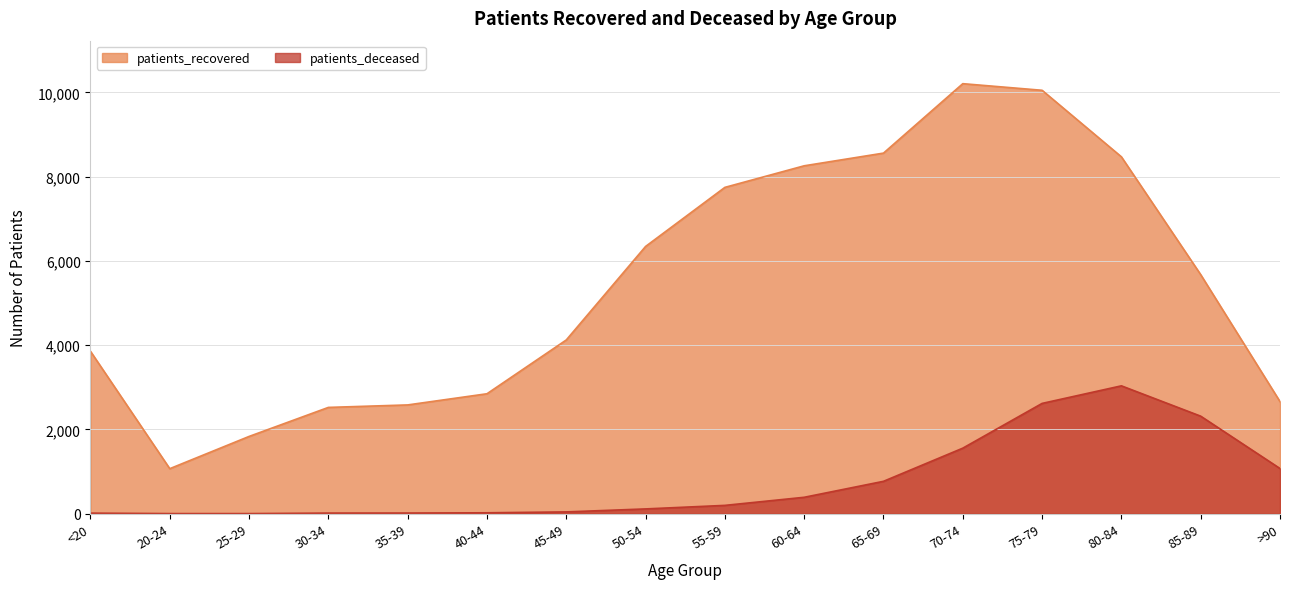

True or false: patients_recovered and patients_deceased cross at least once.

False